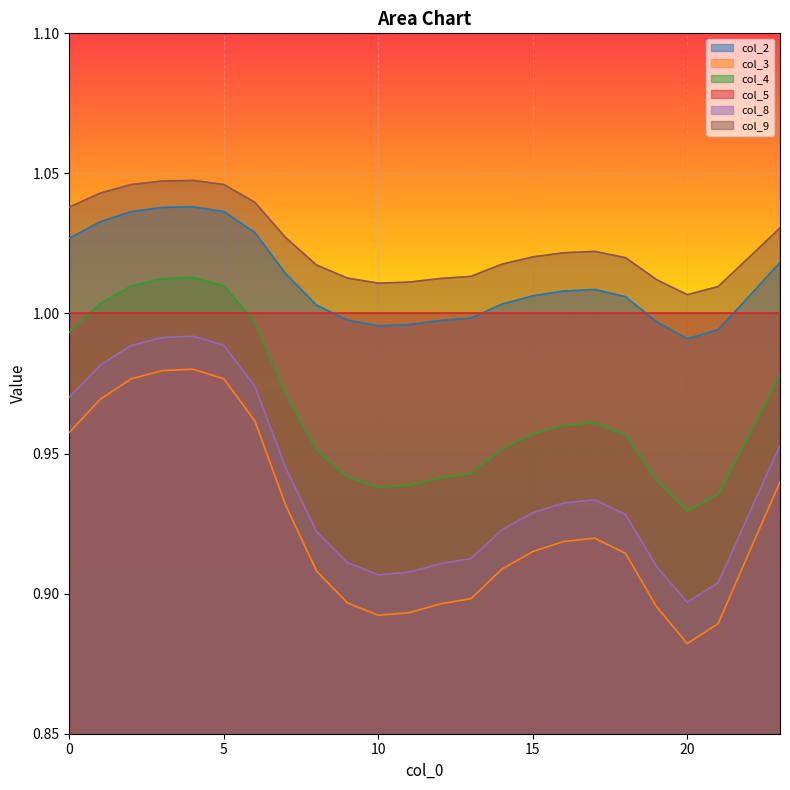

Which series has the widest spread of values?

col_3